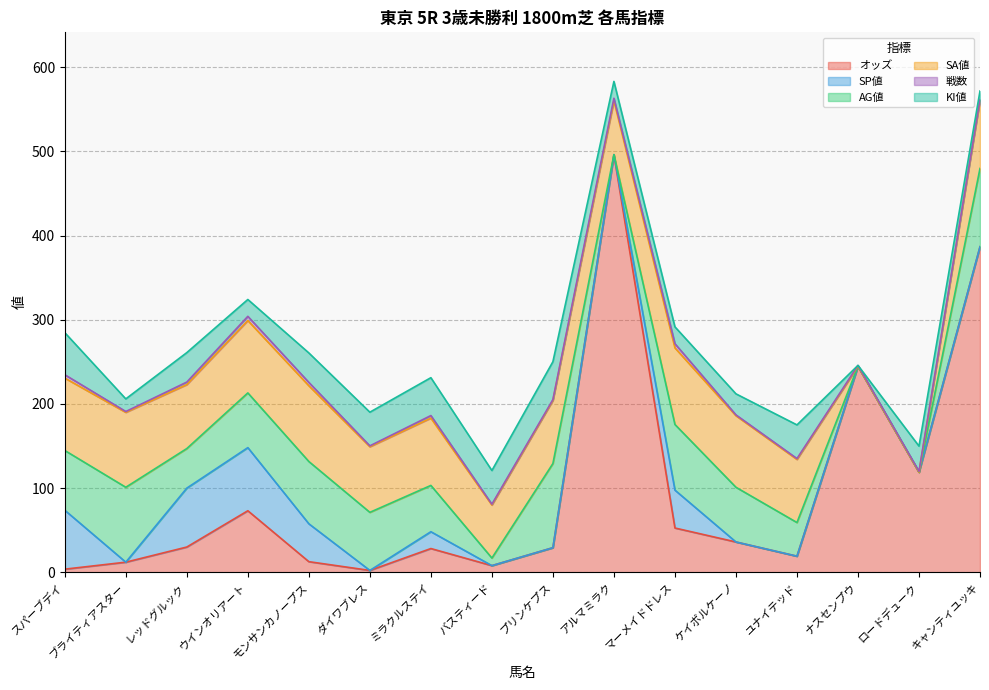

What position from the right is ケイボルケーノ?

5